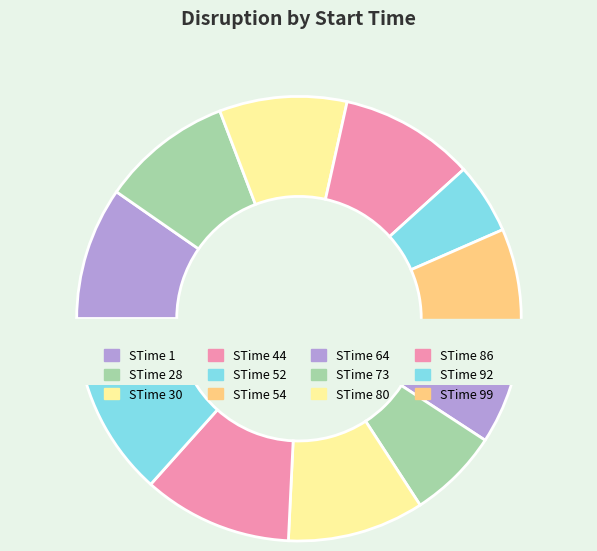

To the nearest percent, what portion does 54 represent?

7%